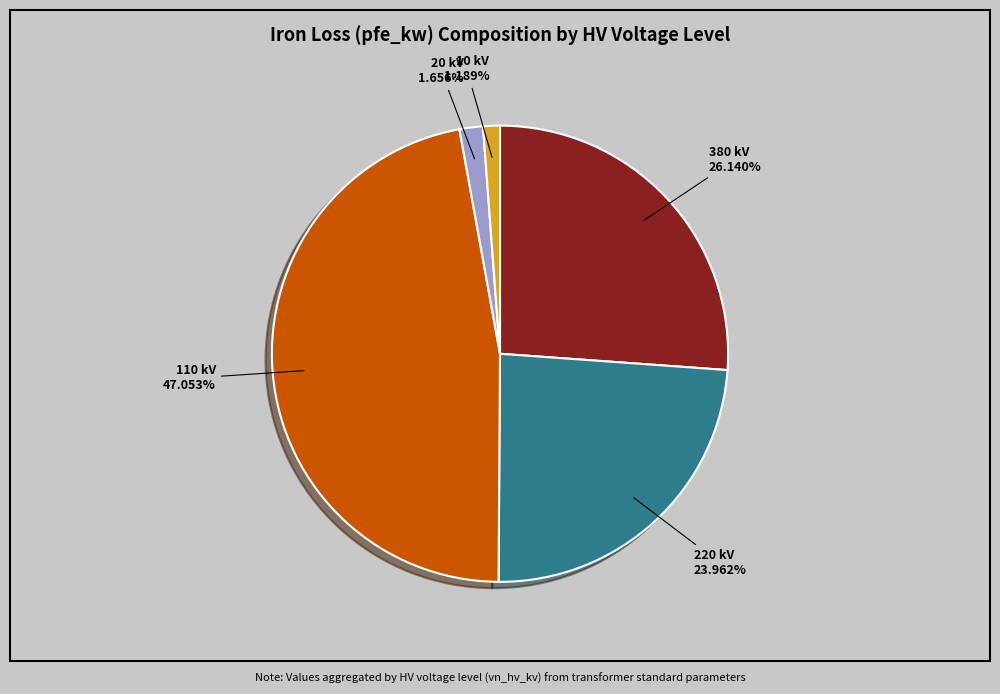

Does any single category account for the majority?

No